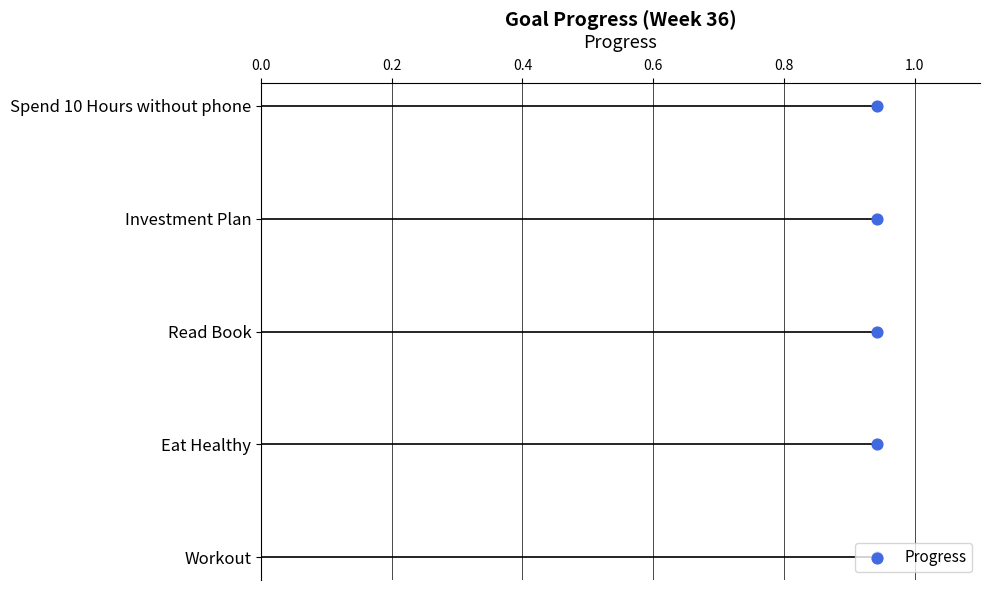

Approximately how many times larger is the value at 0.6 compared to 0.2?

3.0